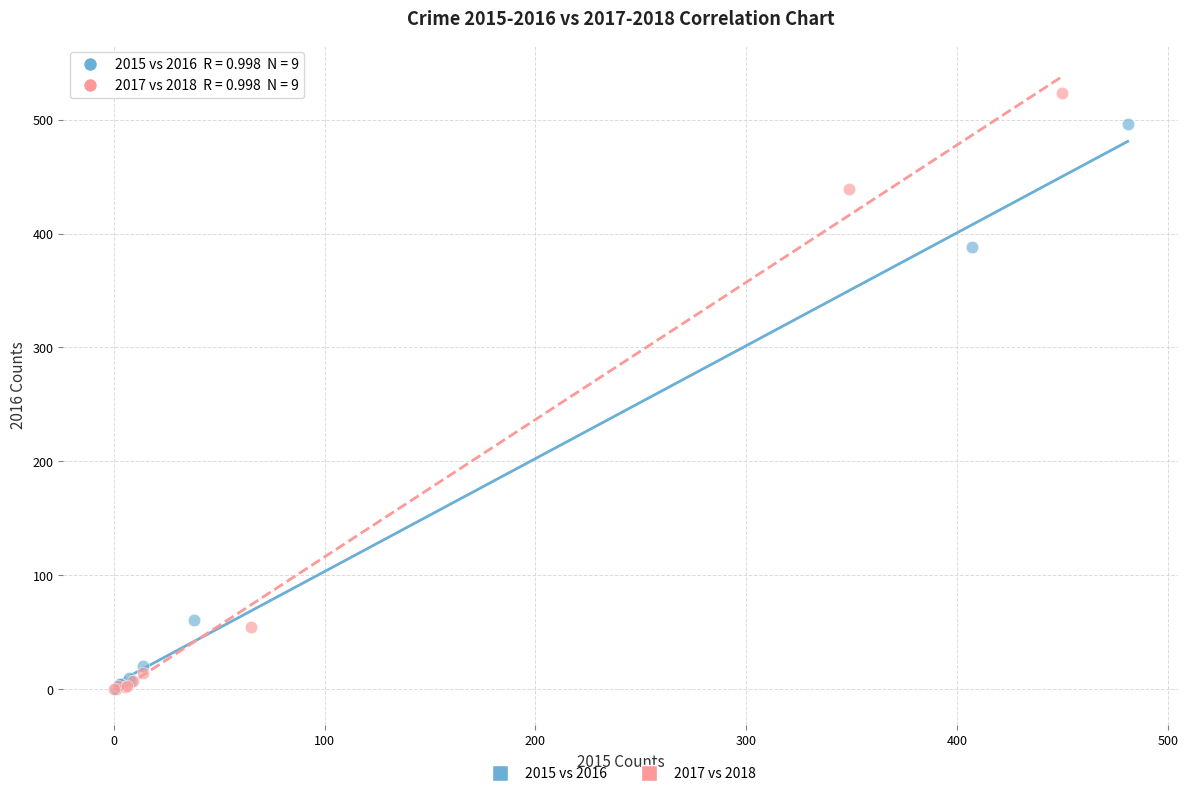

Which series has the largest Y range (max minus min)?

2017 vs 2018